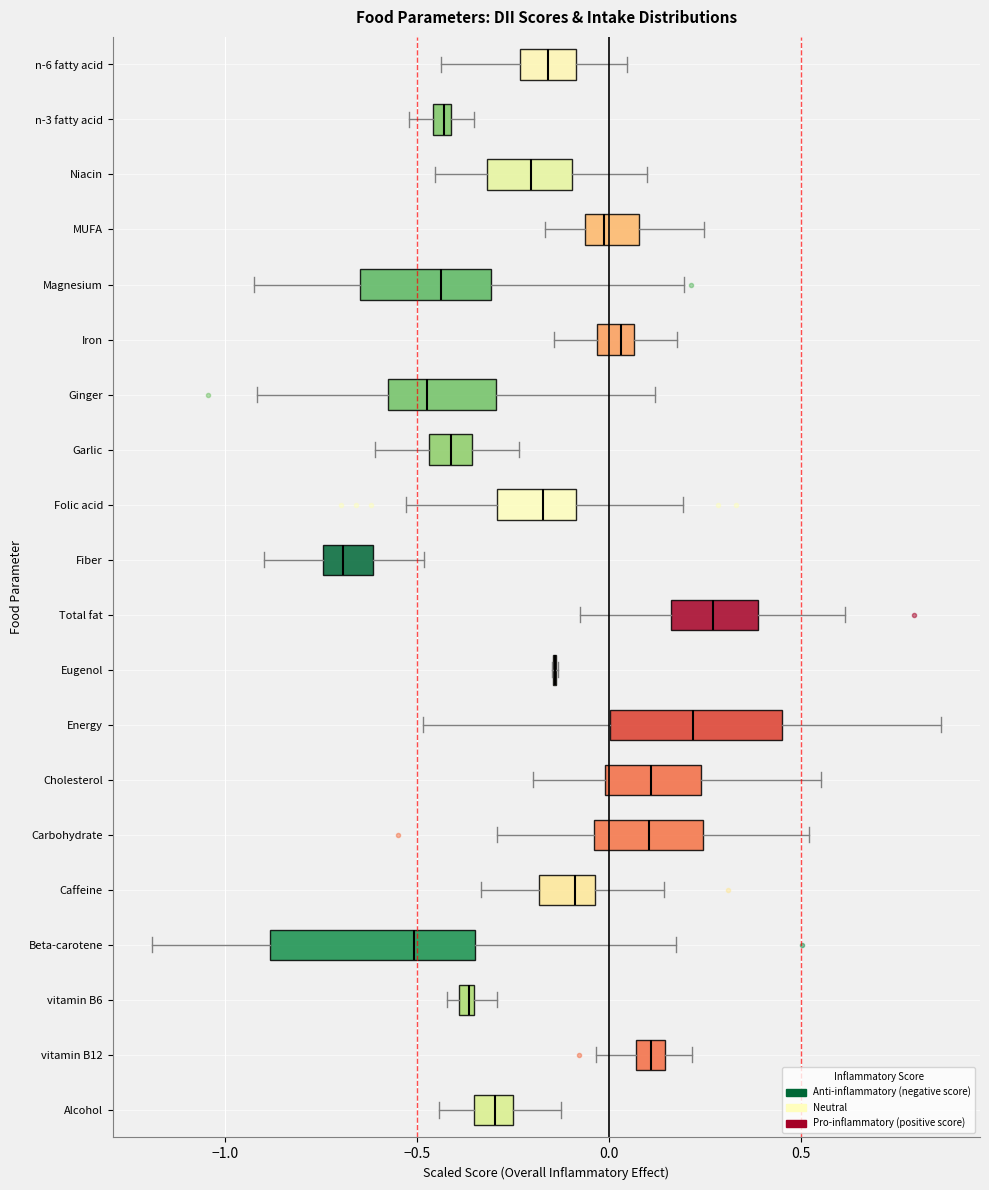

Which box is the widest, from its left edge to its right edge?

Beta-carotene